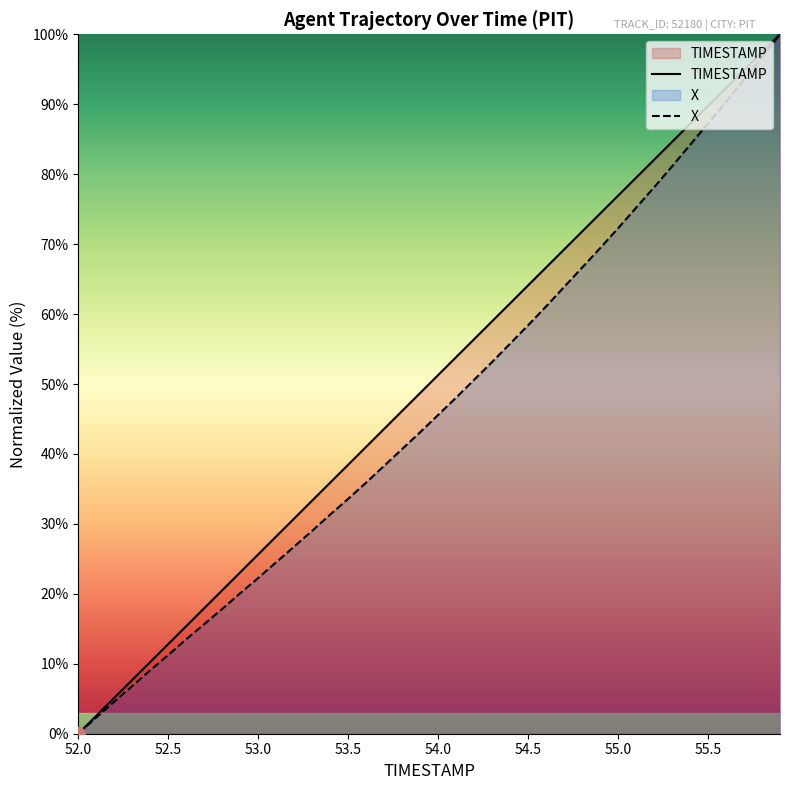

List the labels in order of TIMESTAMP value, smallest first.

52.0, 52.1, 52.2, 52.3, 52.4, 52.5, 52.6, 52.7, 52.8, 52.9, 53.0, 53.1, 53.2, 53.3, 53.4, 53.5, 53.6, 53.7, 53.8, 53.9, 54.0, 54.1, 54.2, 54.3, 54.4, 54.5, 54.6, 54.7, 54.8, 54.9, 55.0, 55.1, 55.2, 55.3, 55.4, 55.5, 55.6, 55.7, 55.8, 55.9